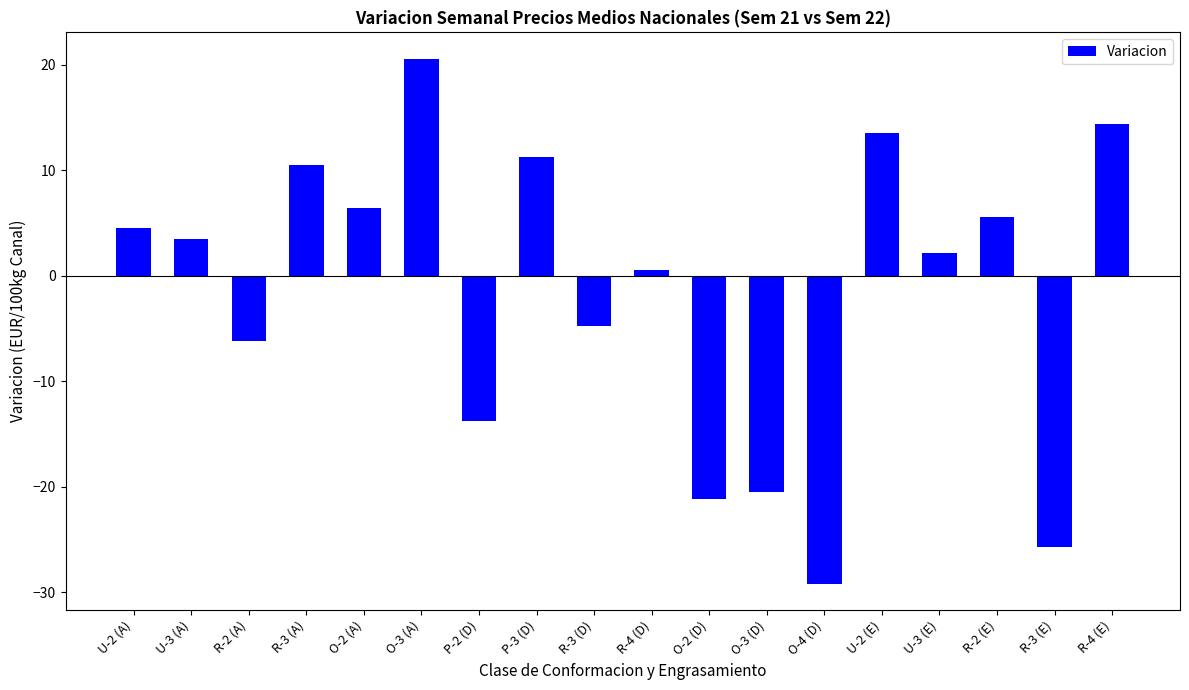

What is the label of the 3rd bar from the left?

R-2 (A)